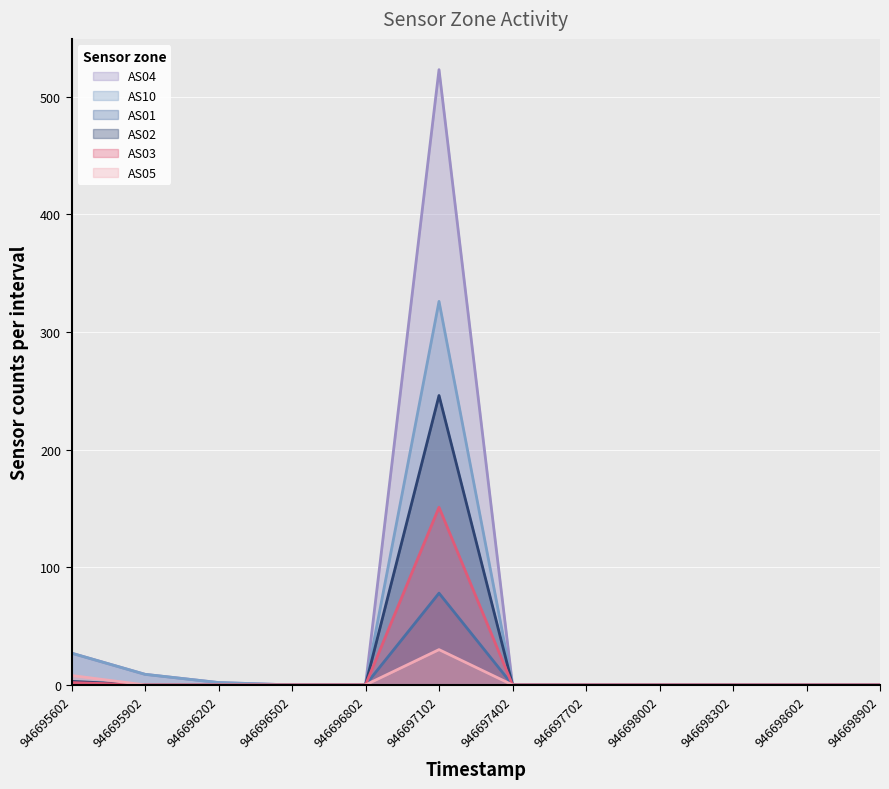

List the series in order of their peak value, lowest first.

AS05, AS01, AS03, AS02, AS10, AS04